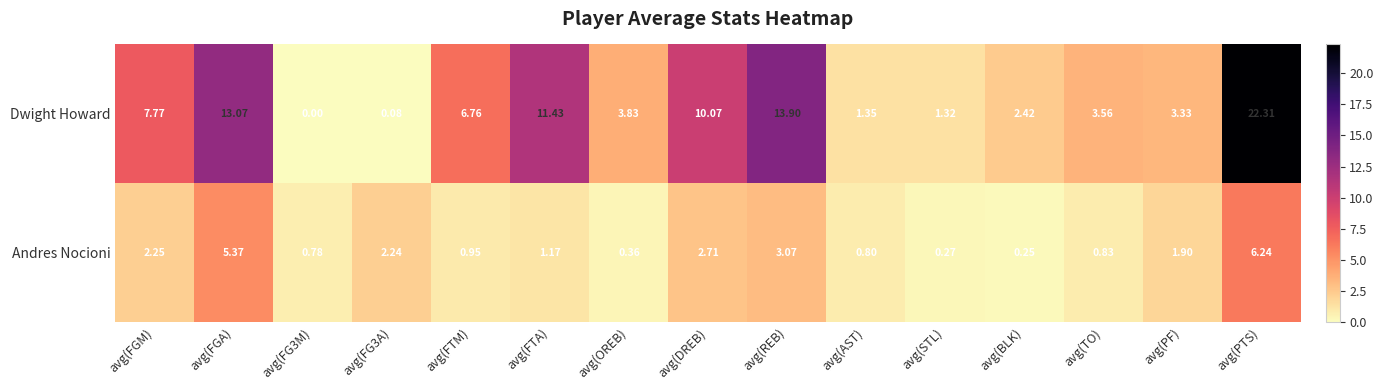

Which series has the largest total across all categories?

Dwight Howard